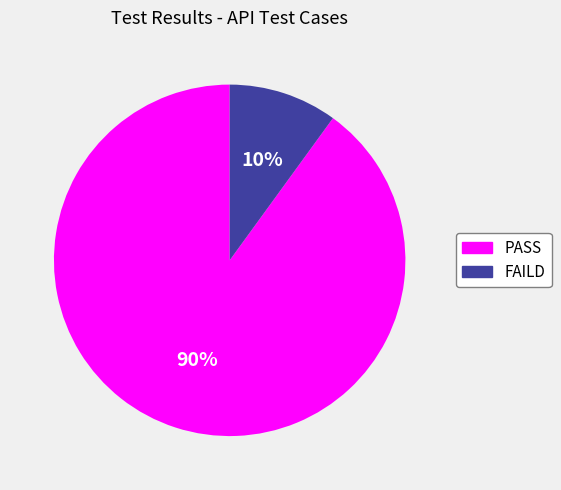

What percentage is the PASS slice, to the nearest percent?

90%